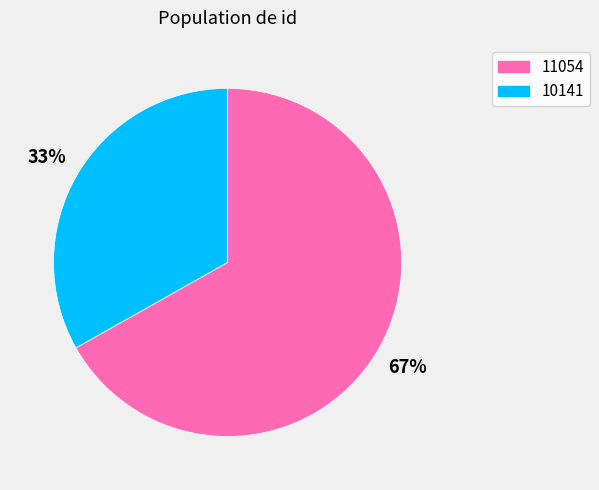

What is the largest slice in the pie chart?

11054